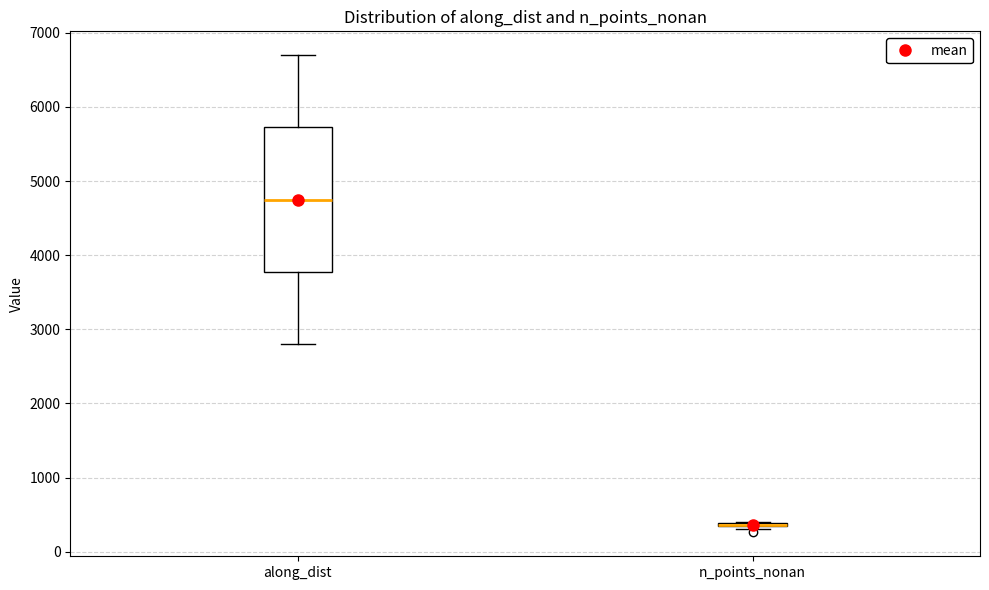

Reading left to right, read every box against the y-axis: the position of its median line, the range the box covers, and the ends of its whiskers. The values are not printed on the chart, so give them approximately, as read against the axis.

along_dist: median 4700, box 3800 to 5700, whiskers 2800 to 6700
n_points_nonan: box collapsed to a line at 400, whiskers 300 to 400